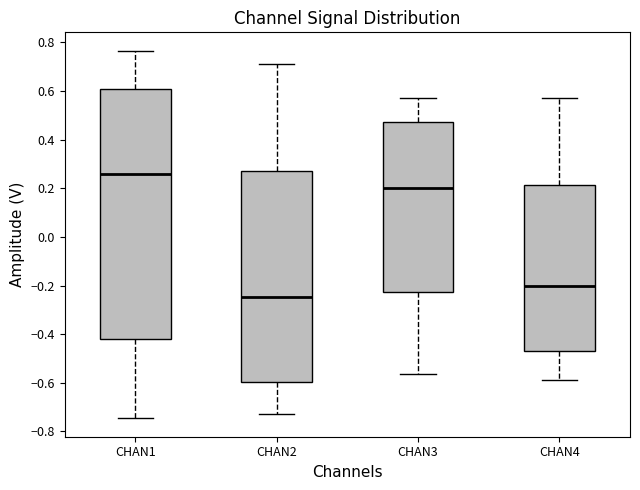

Which box is the tallest, from its lower edge to its upper edge?

CHAN1